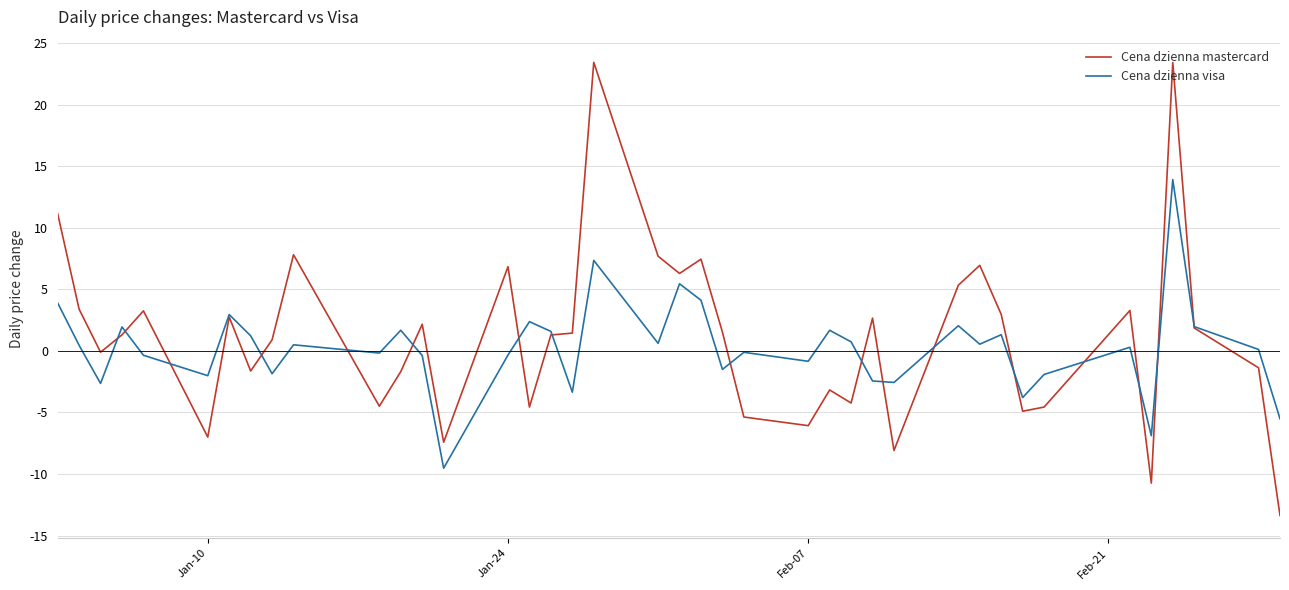

What is the highest value of the Cena dzienna mastercard series?

23.5